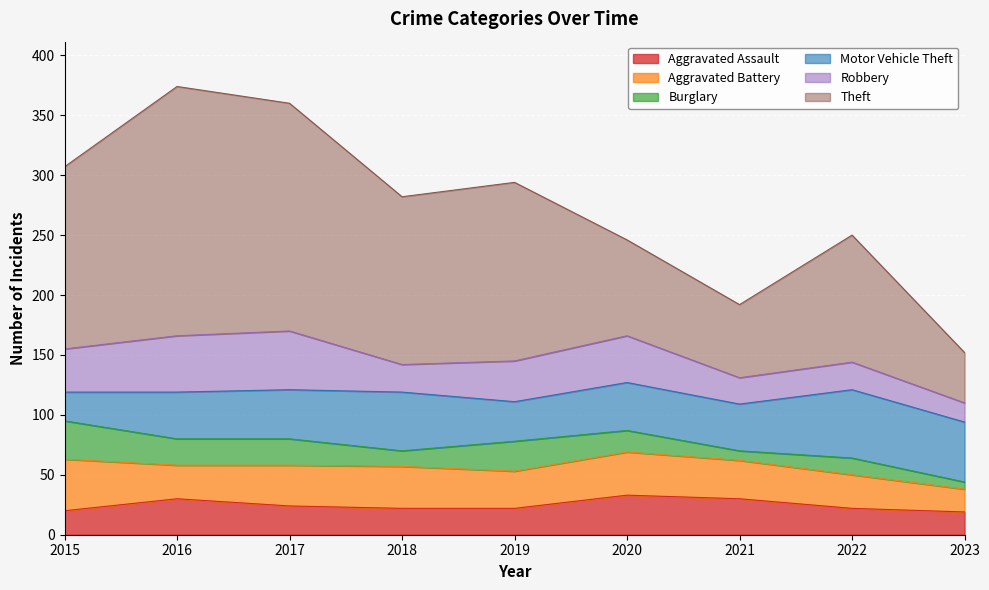

At 2018, list the series in order from smallest to largest.

Burglary, Aggravated Assault, Robbery, Aggravated Battery, Motor Vehicle Theft, Theft